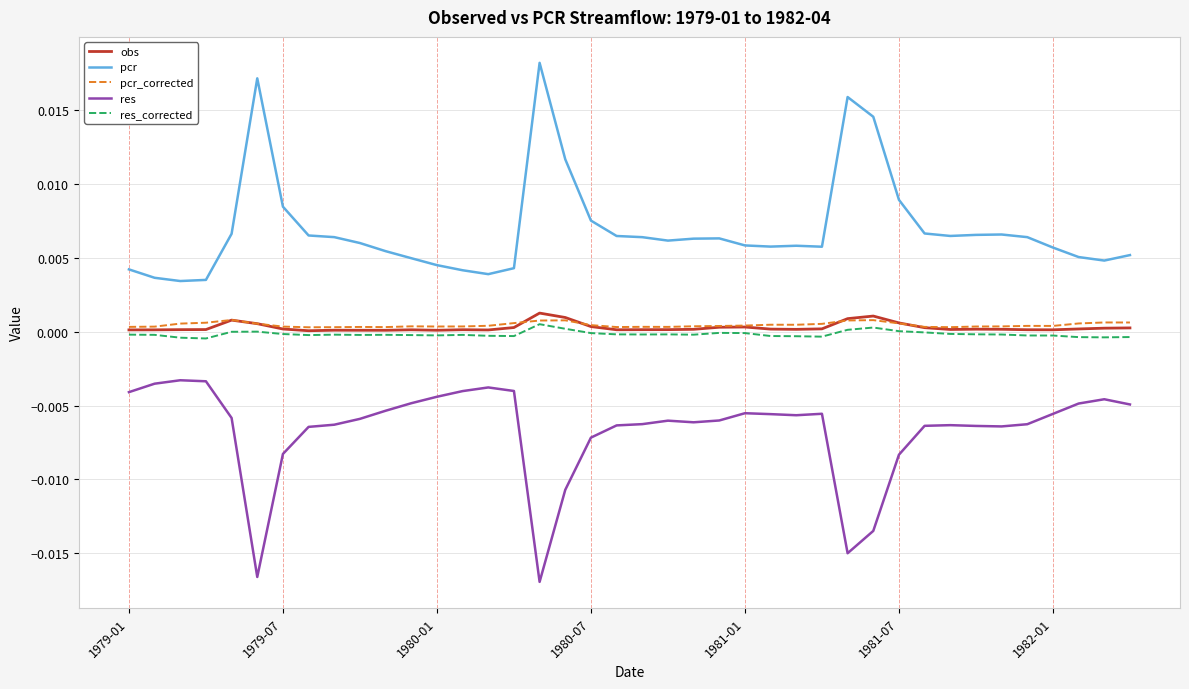

At which label does res_corrected first exceed 0?

16